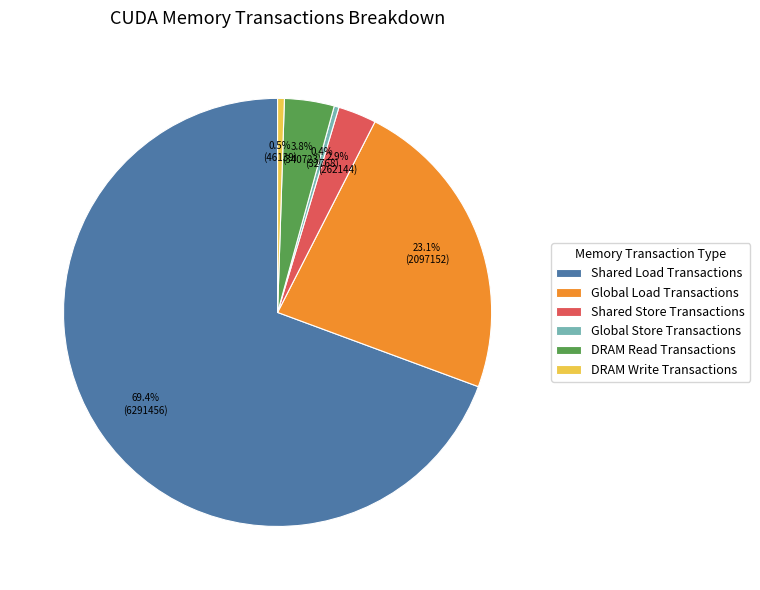

True or false: Shared Load Transactions accounts for 69% of the total.

True